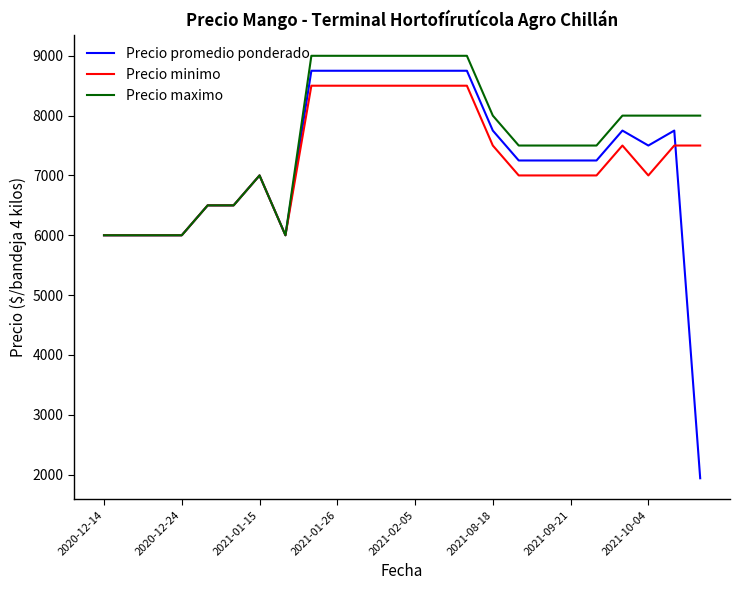

What is the difference between the maximum and minimum values in the Precio maximo series?

3000